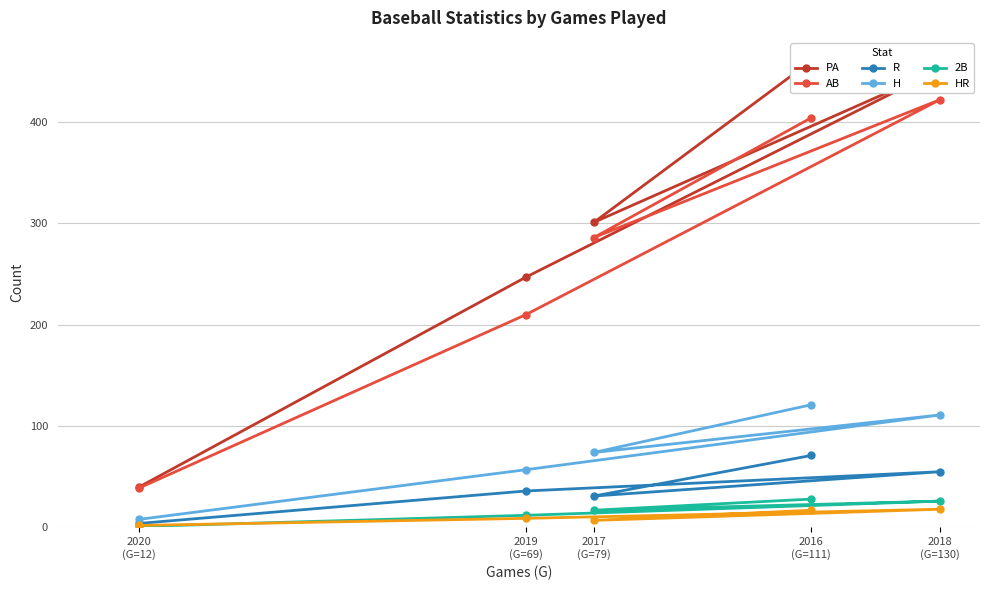

Rank the series by their maximum value, from lowest to highest.

HR, 2B, R, H, AB, PA